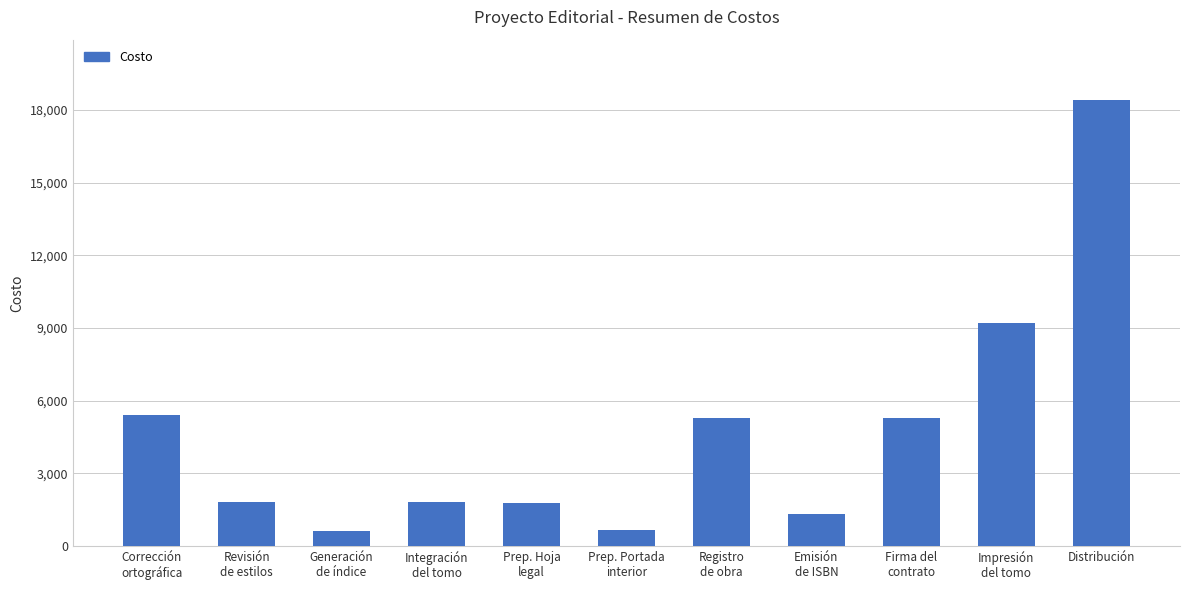

Is it true that the value at Distribución is 4619?

False